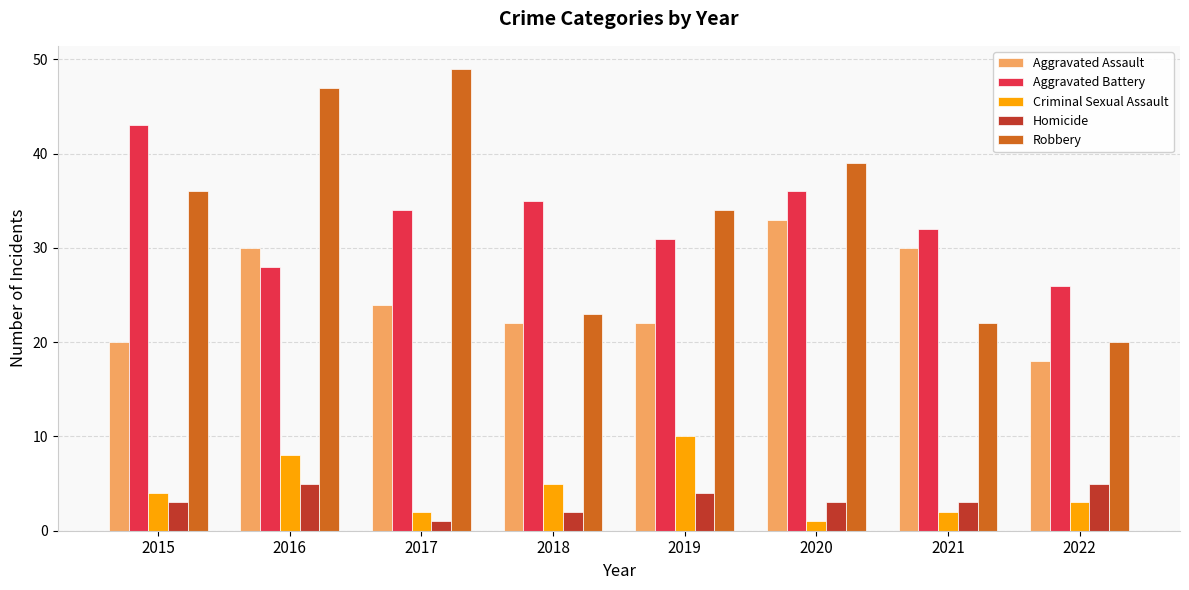

How many bars are there in each group?

5